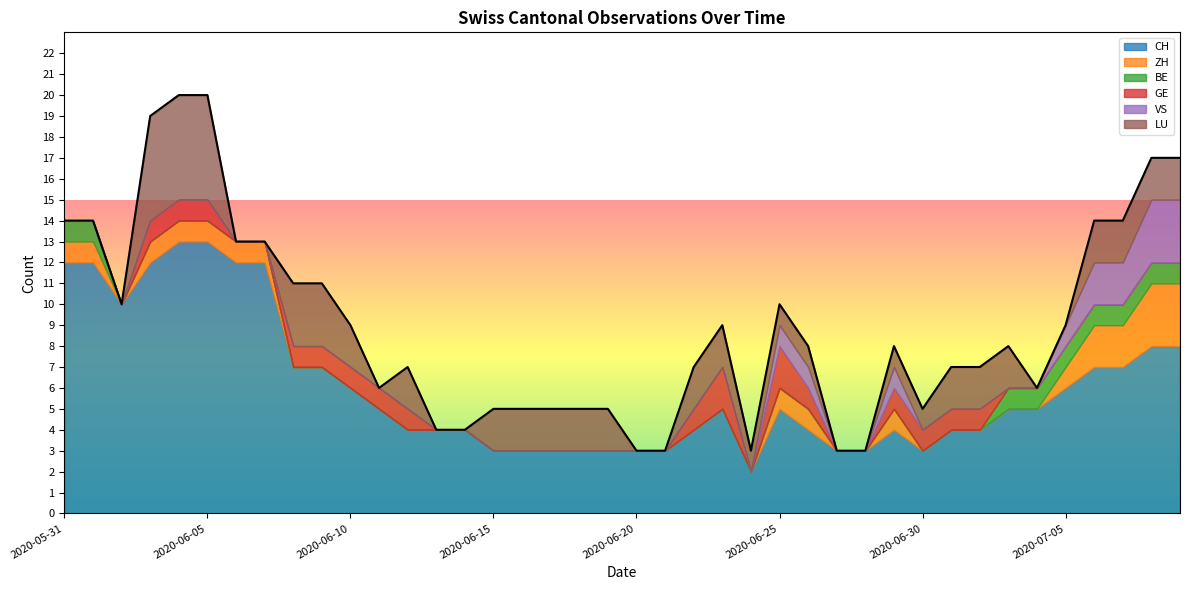

How many intersections are there between GE and ZH?

1